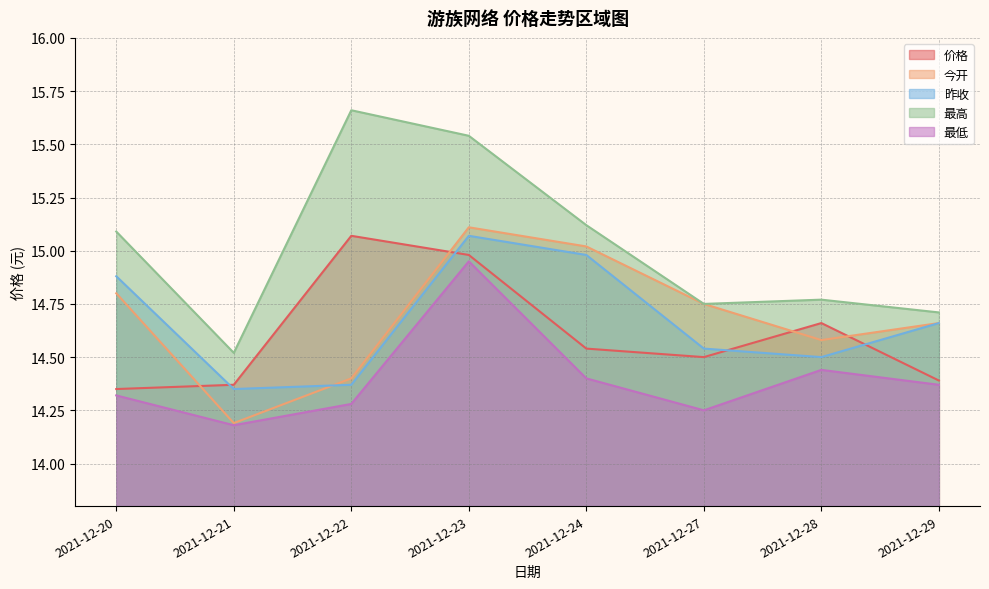

Rank the categories by 最低 value from highest to lowest.

2021-12-23, 2021-12-28, 2021-12-24, 2021-12-29, 2021-12-20, 2021-12-22, 2021-12-27, 2021-12-21